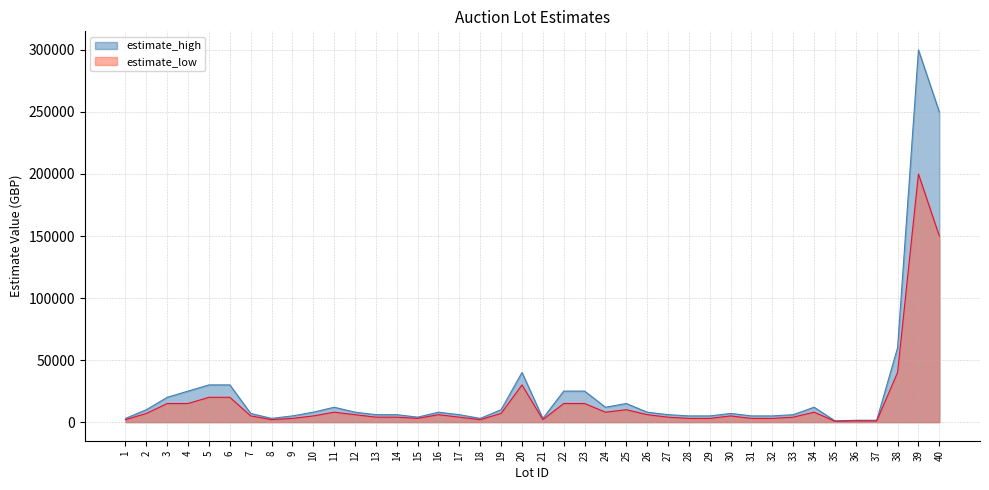

How many lines are shown in the chart?

2